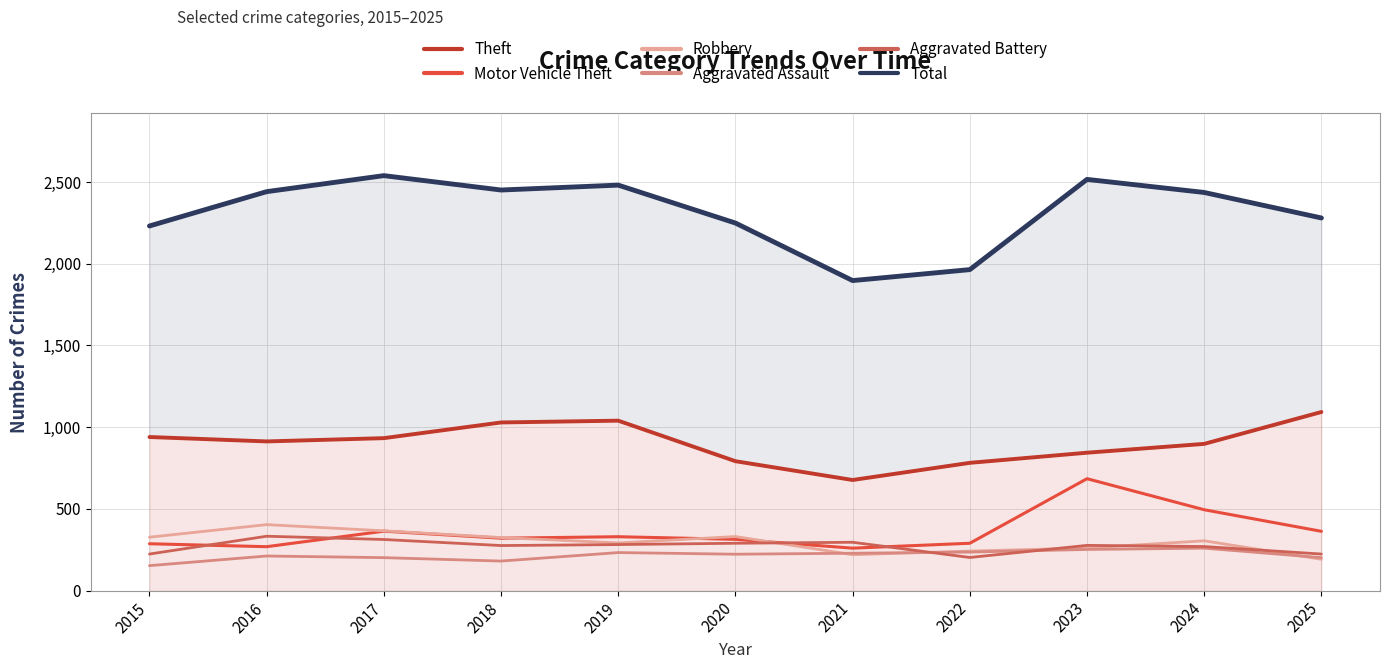

At which label does Motor Vehicle Theft first exceed 321?

2017